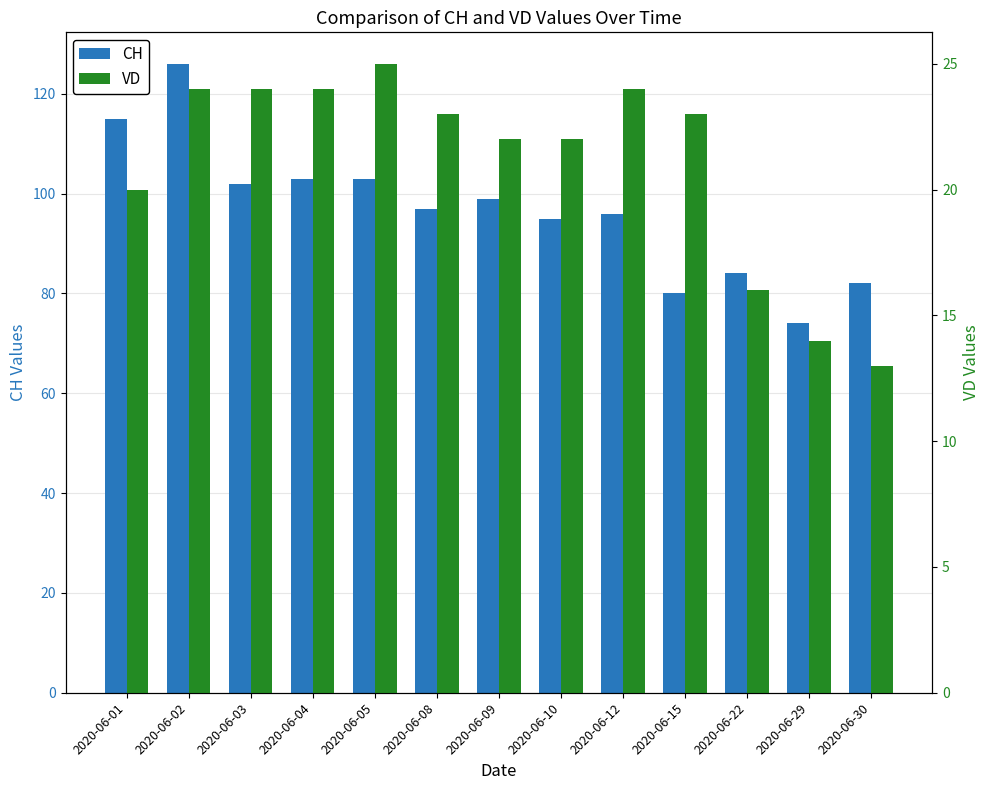

Is the value of CH at 2020-06-08 greater than the value of VD at 2020-06-04?

Yes